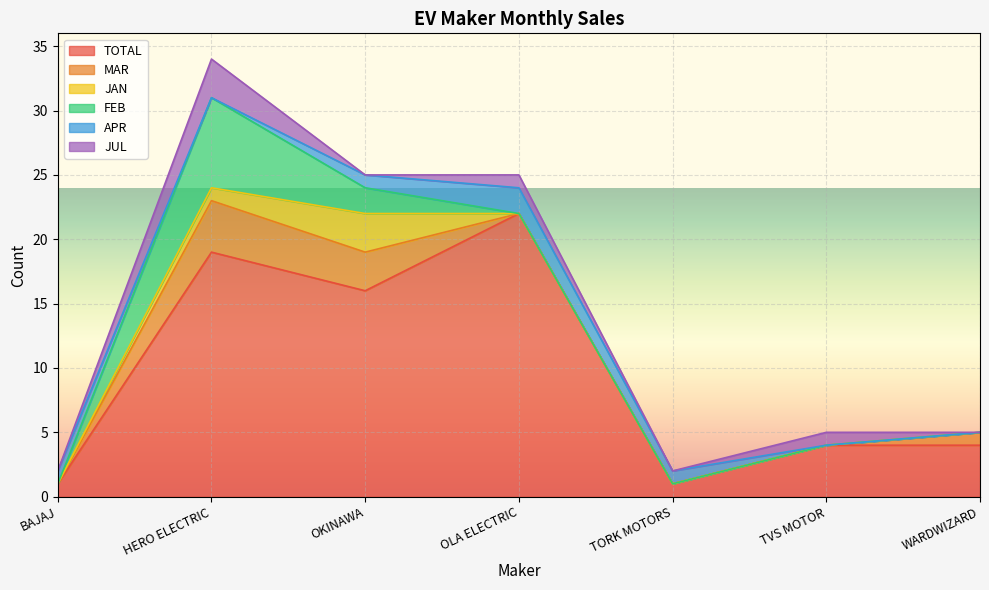

Where is the first local minimum for TOTAL?

OKINAWA